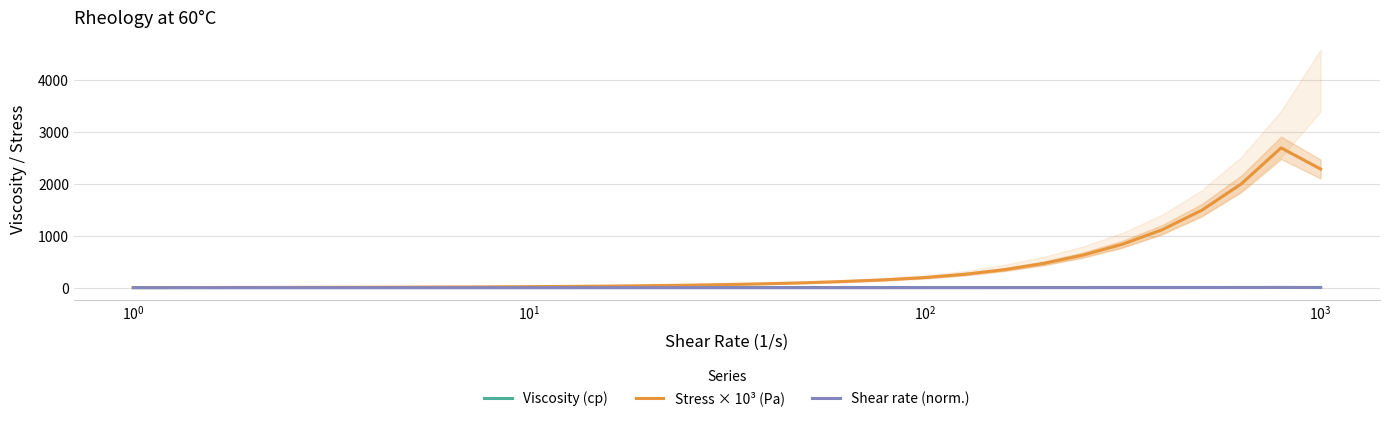

How many interior local peaks does the Stress × 10³ (Pa) series have?

1